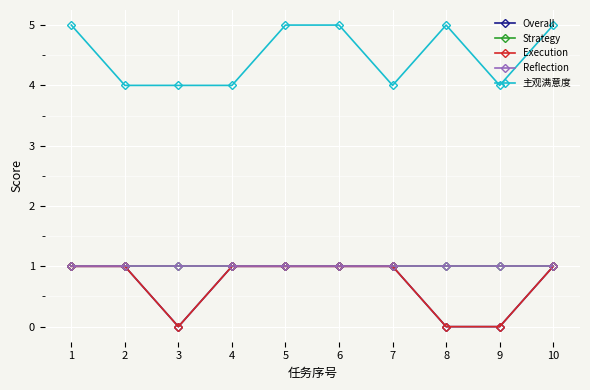

Does the chart display data point markers on the line(s)?

Yes